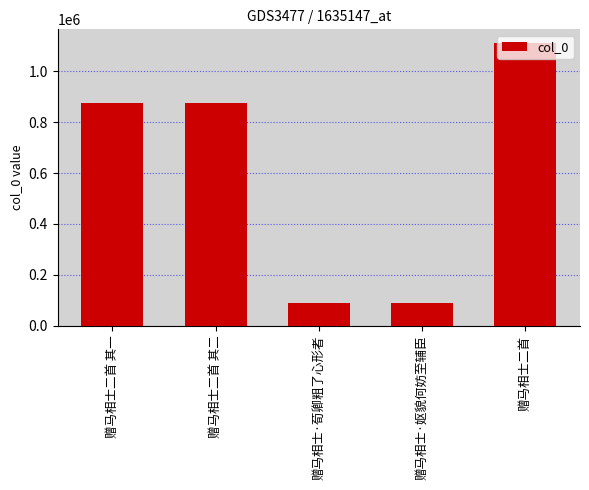

Is it true that the value at 赠马相士二首 is 1520385?

False